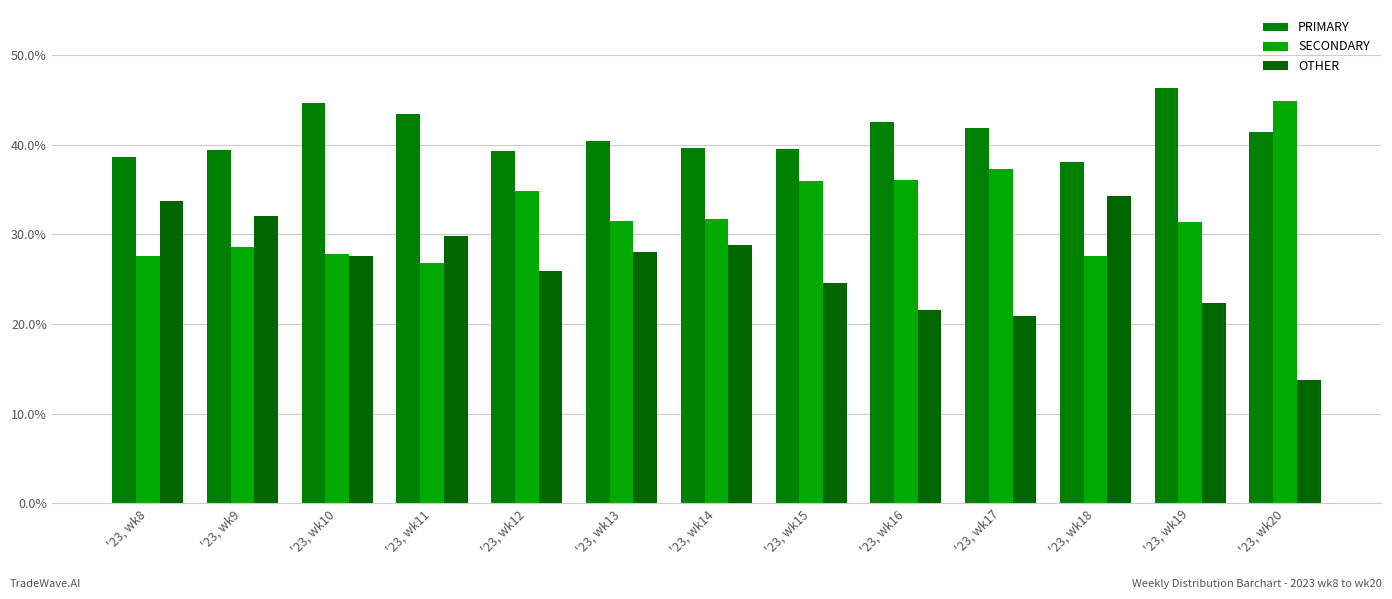

List the series in order of their overall mean, highest first.

PRIMARY, SECONDARY, OTHER